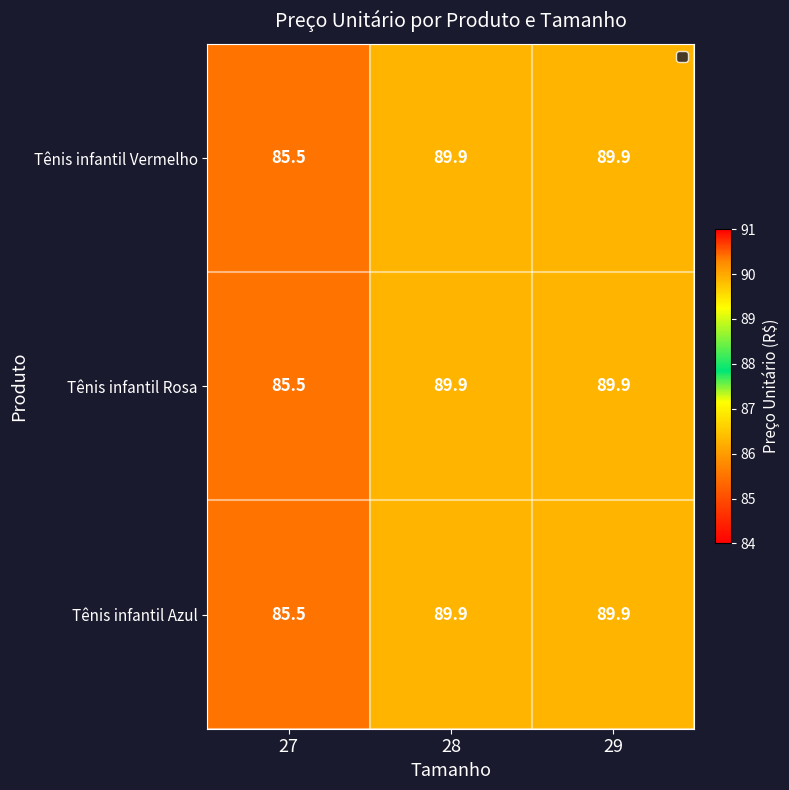

The value of Tênis infantil Vermelho at 29 is 89.9. True or false?

True